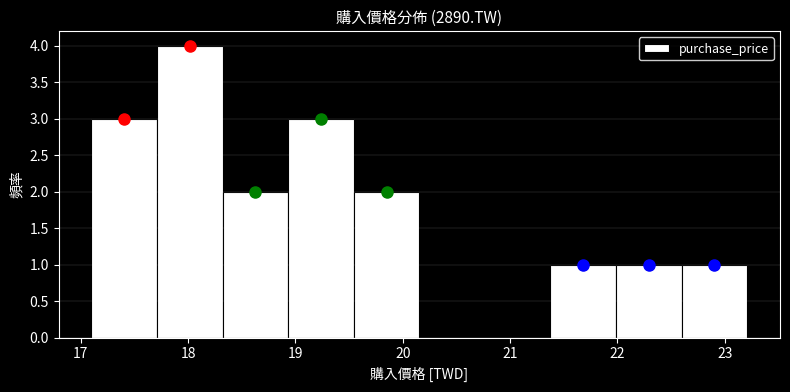

How tall is the bar that spans 22.6 to 23.2 on the x-axis? Neither the bar edges nor the heights are printed on the chart, so give them approximately, as read against the axes.

1